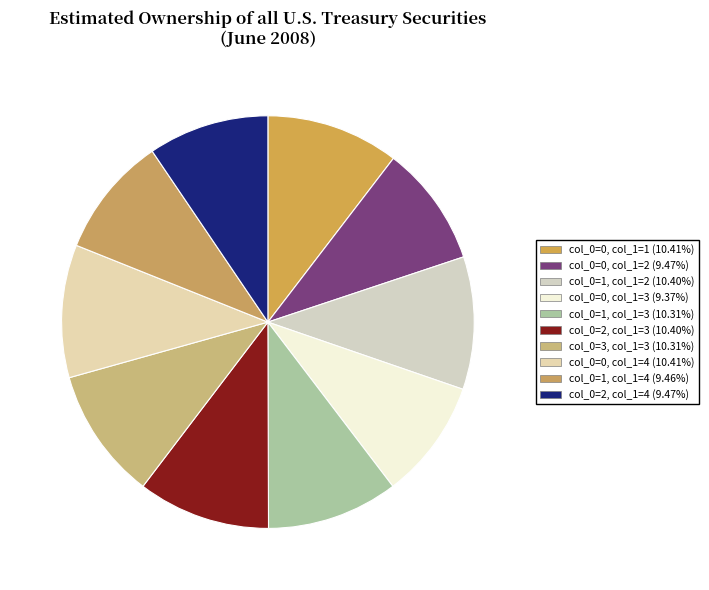

What percentage is the col_0=0, col_1=4 slice, to the nearest percent?

10%